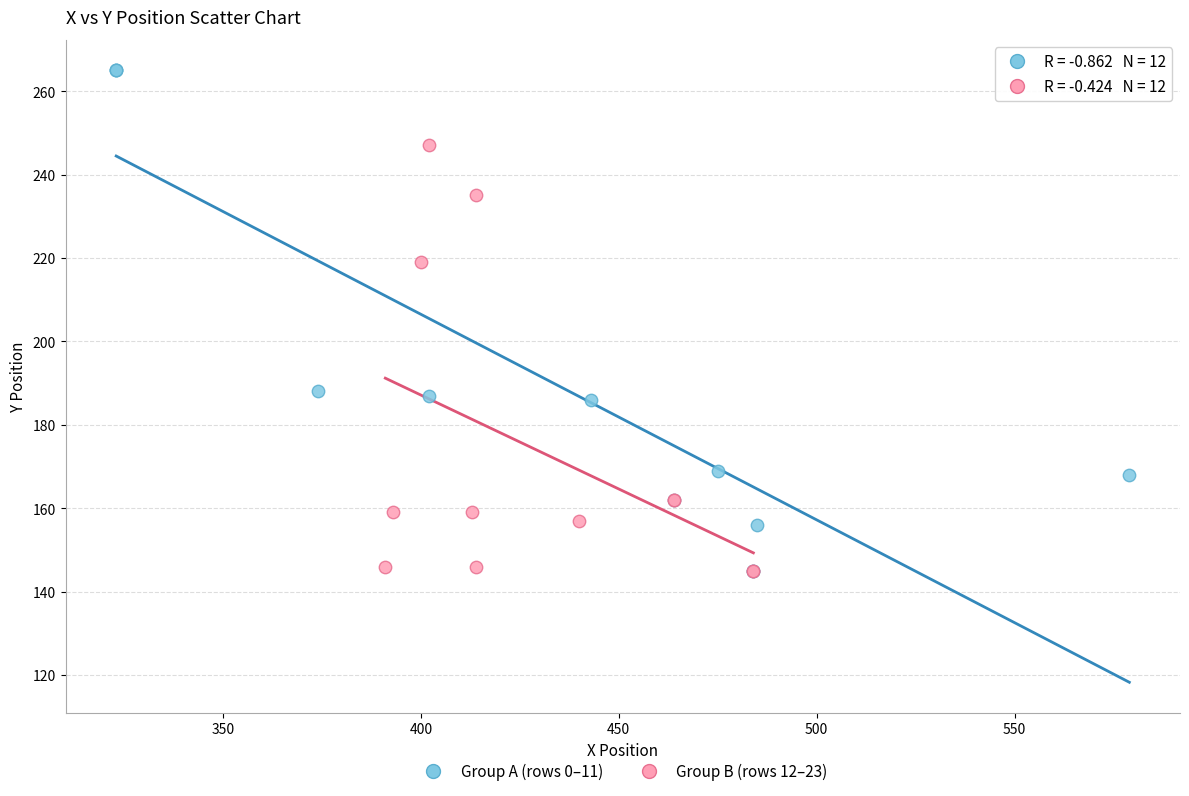

Which series has the largest Y range (max minus min)?

Group A (rows 0–11)